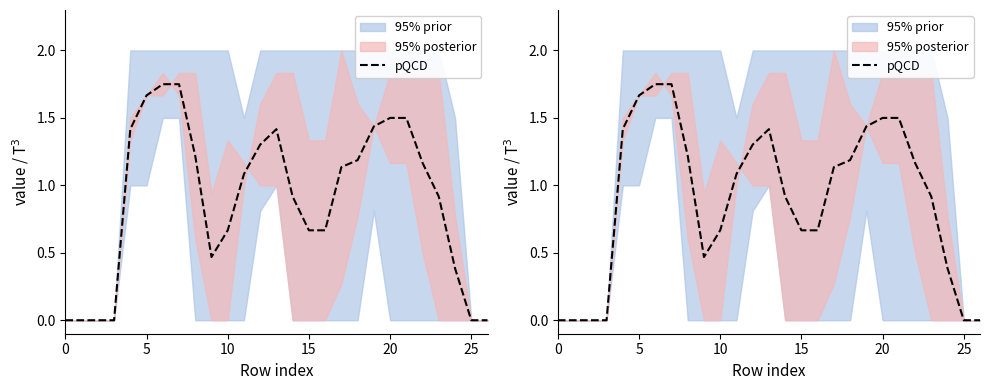

How many values exceed 1?

14